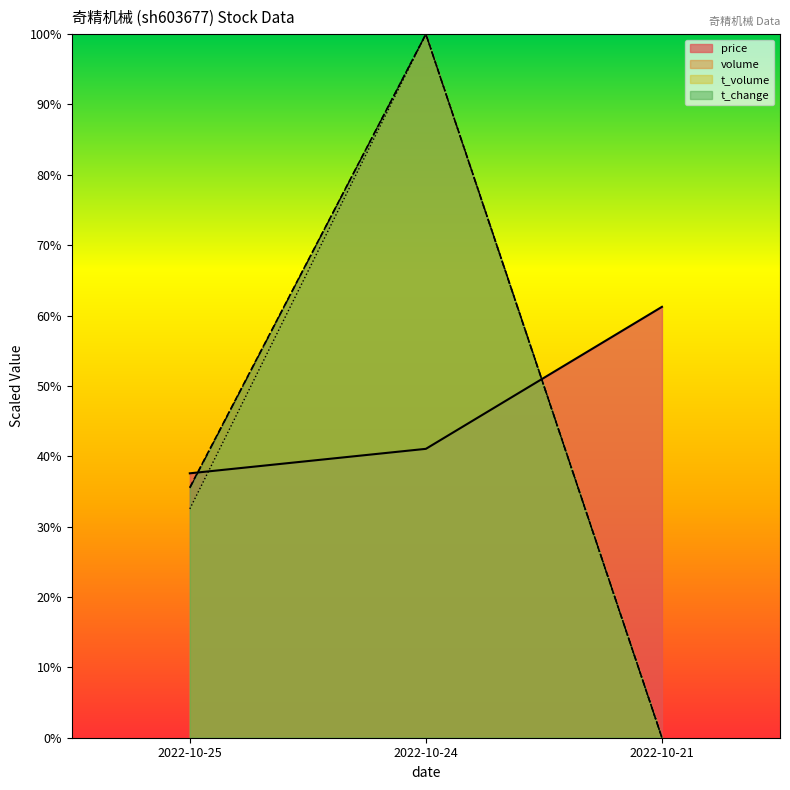

Does the chart have visible grid lines?

No